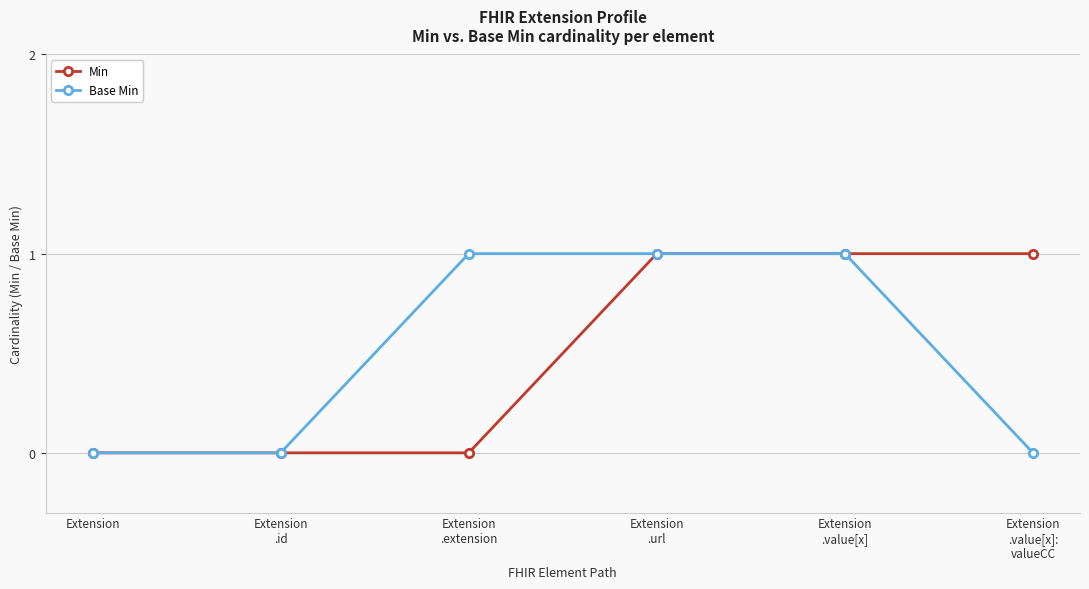

What is the value of the Min point at the 4th from the left?

1